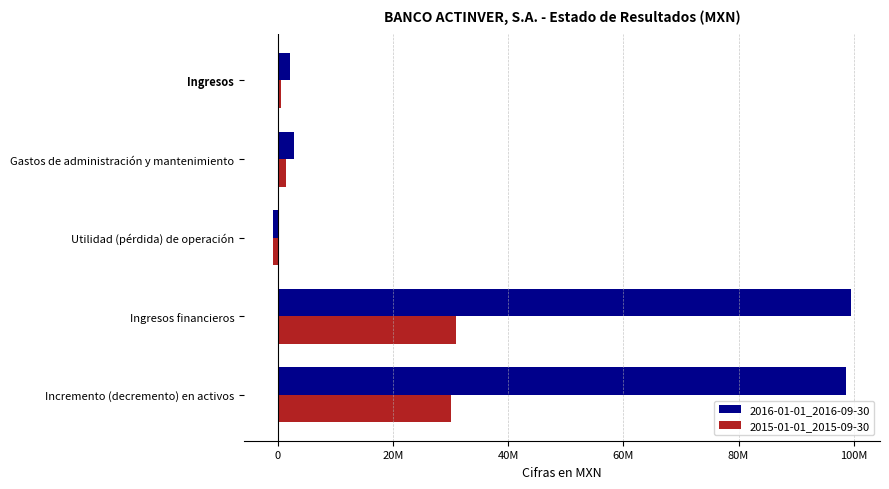

Reading left to right, extract all data points from this chart.

2016-01-01_2016-09-30: 98691000	99534000	-843000	2865000	2022000
2015-01-01_2015-09-30: 30092000	30999000	-907000	1460000	553000